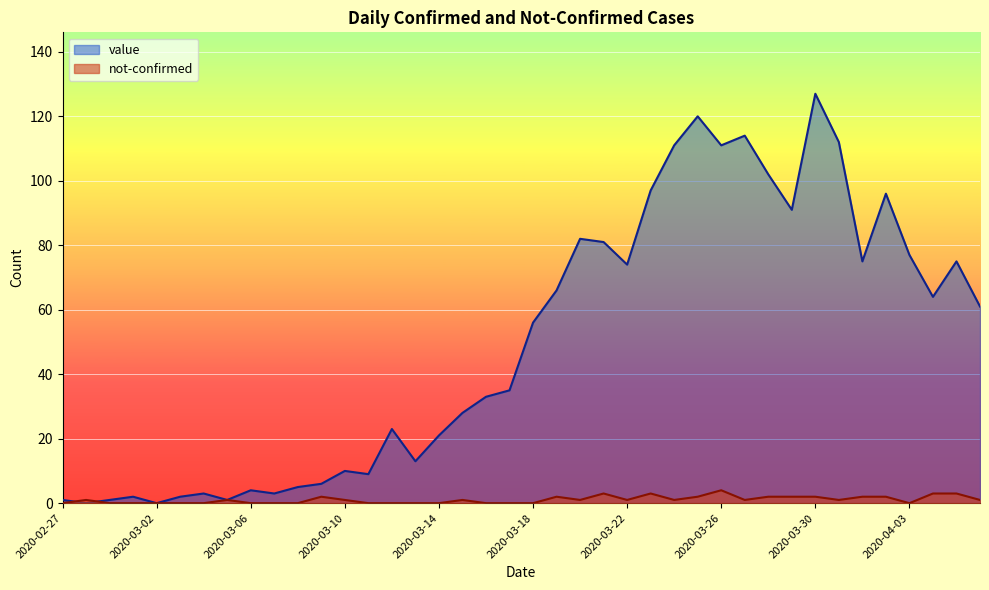

What is the value of the value point at the 36th from the left?

96